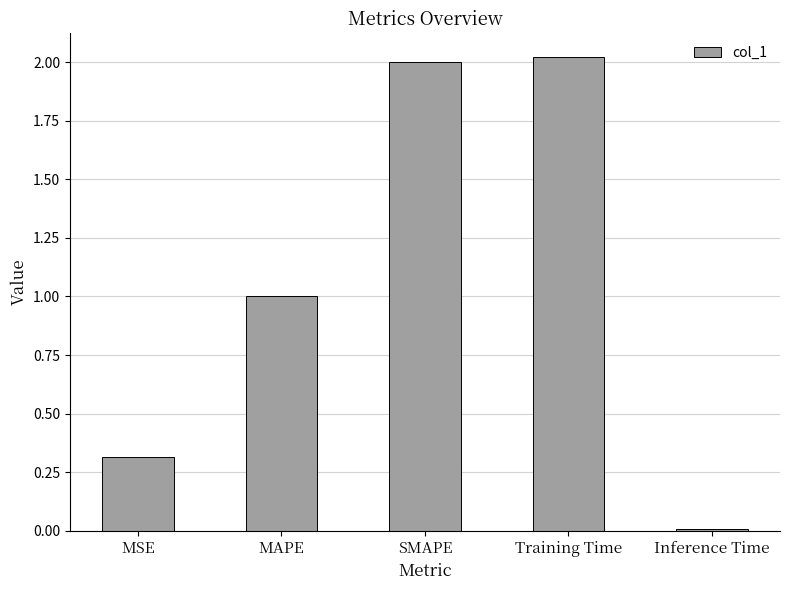

What is the change in value from MSE to MAPE?

+0.7